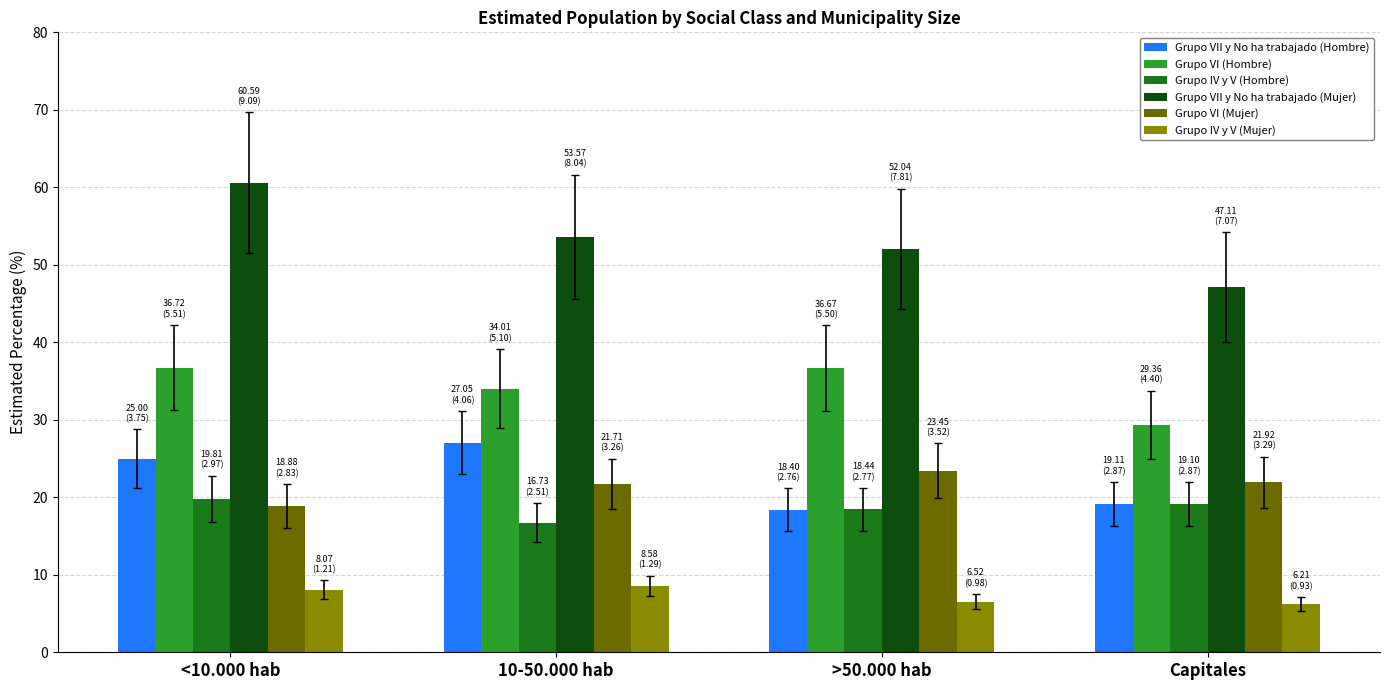

What is the label of the 2nd bar from the left?

10-50.000 hab